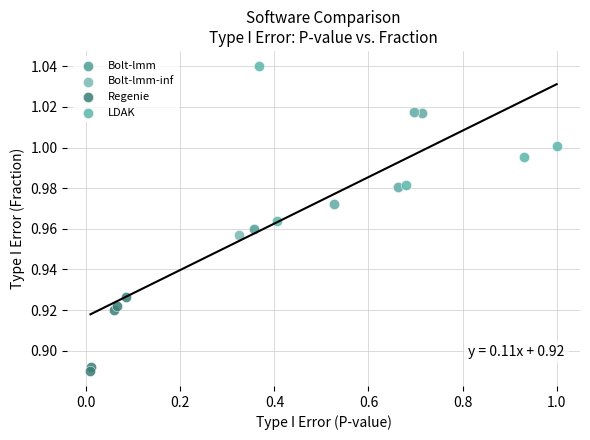

Which series reaches the maximum Y coordinate?

LDAK